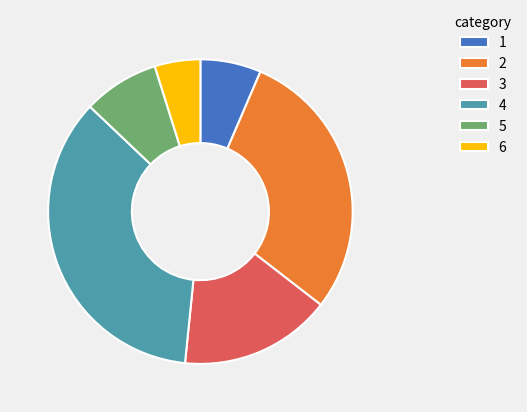

Combined, do 5 and 4 account for over 50%?

No